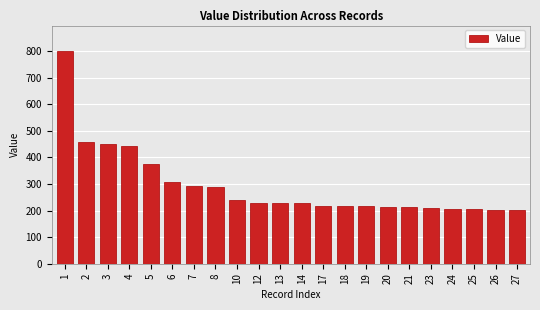

What is the difference between the second highest and minimum values?

255